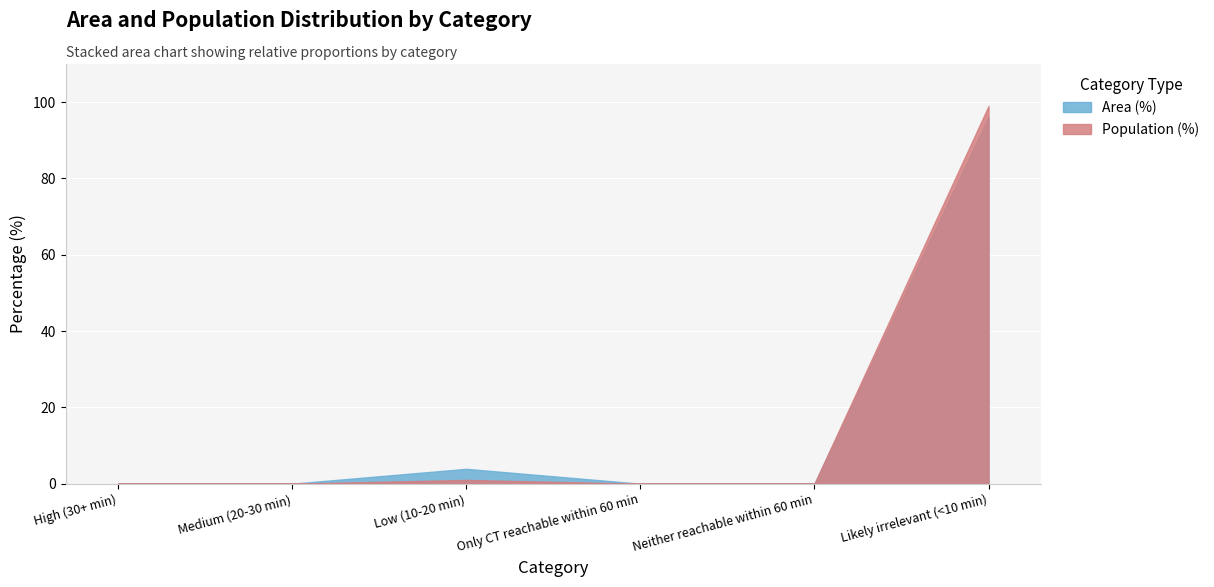

How many lines are shown in the chart?

2